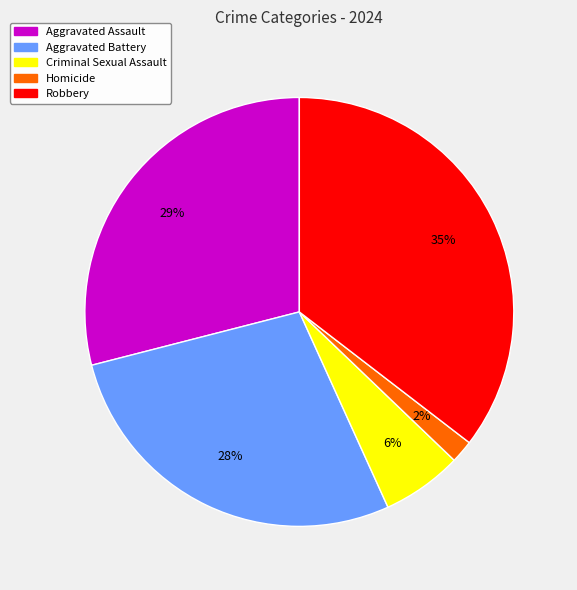

Is it true that Criminal Sexual Assault is 6% of the pie?

True